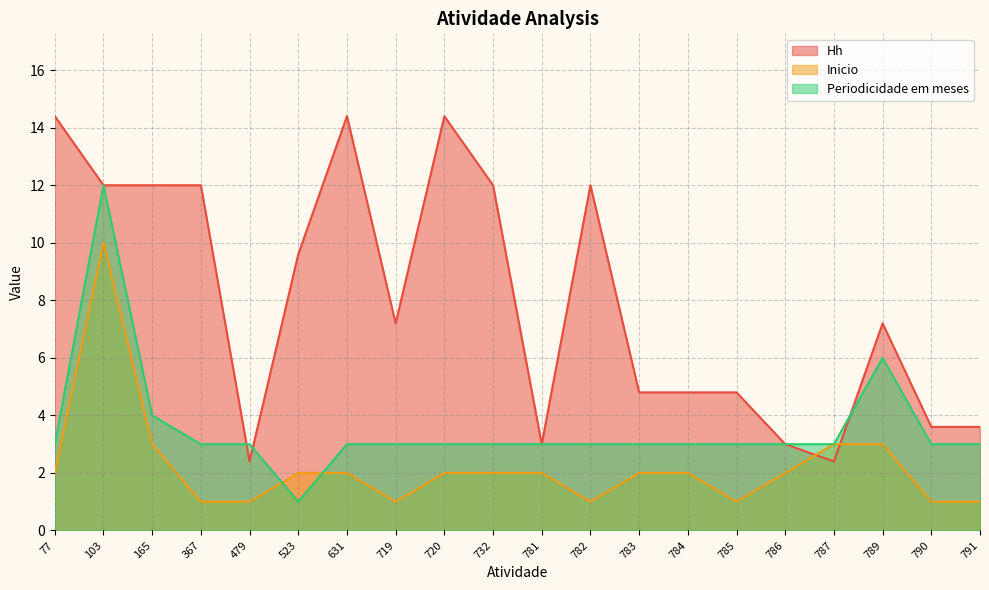

Reading left to right, extract all data points from this chart.

Hh: 77=14.4	103=12.0	165=12.0	367=12.0	479=2.4	523=9.6	631=14.4	719=7.2	720=14.4	732=12.0	781=3.0	782=12.0	783=4.8	784=4.8	785=4.8	786=3.0	787=2.4	789=7.2	790=3.6	791=3.6
Inicio: 77=2.0	103=10.0	165=3.0	367=1.0	479=1.0	523=2.0	631=2.0	719=1.0	720=2.0	732=2.0	781=2.0	782=1.0	783=2.0	784=2.0	785=1.0	786=2.0	787=3.0	789=3.0	790=1.0	791=1.0
Periodicidade em meses: 77=3.0	103=12.0	165=4.0	367=3.0	479=3.0	523=1.0	631=3.0	719=3.0	720=3.0	732=3.0	781=3.0	782=3.0	783=3.0	784=3.0	785=3.0	786=3.0	787=3.0	789=6.0	790=3.0	791=3.0